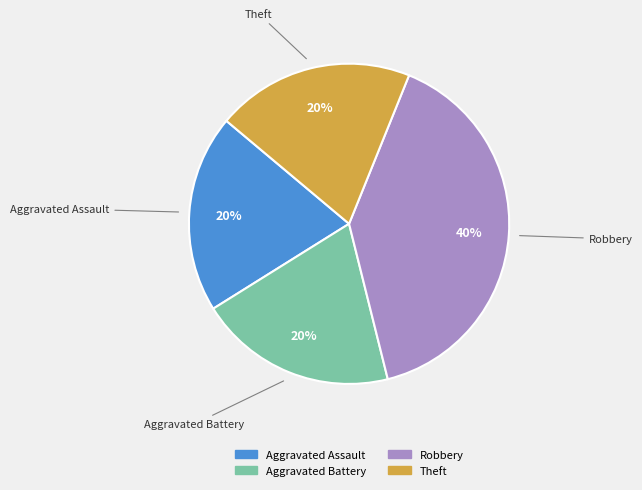

How many segments does this pie chart have?

4